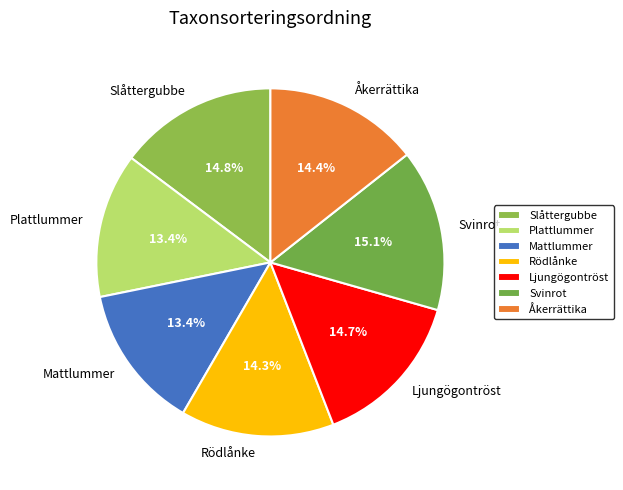

Combined, what portion of the pie is Rödlånke and Plattlummer?

27.7%